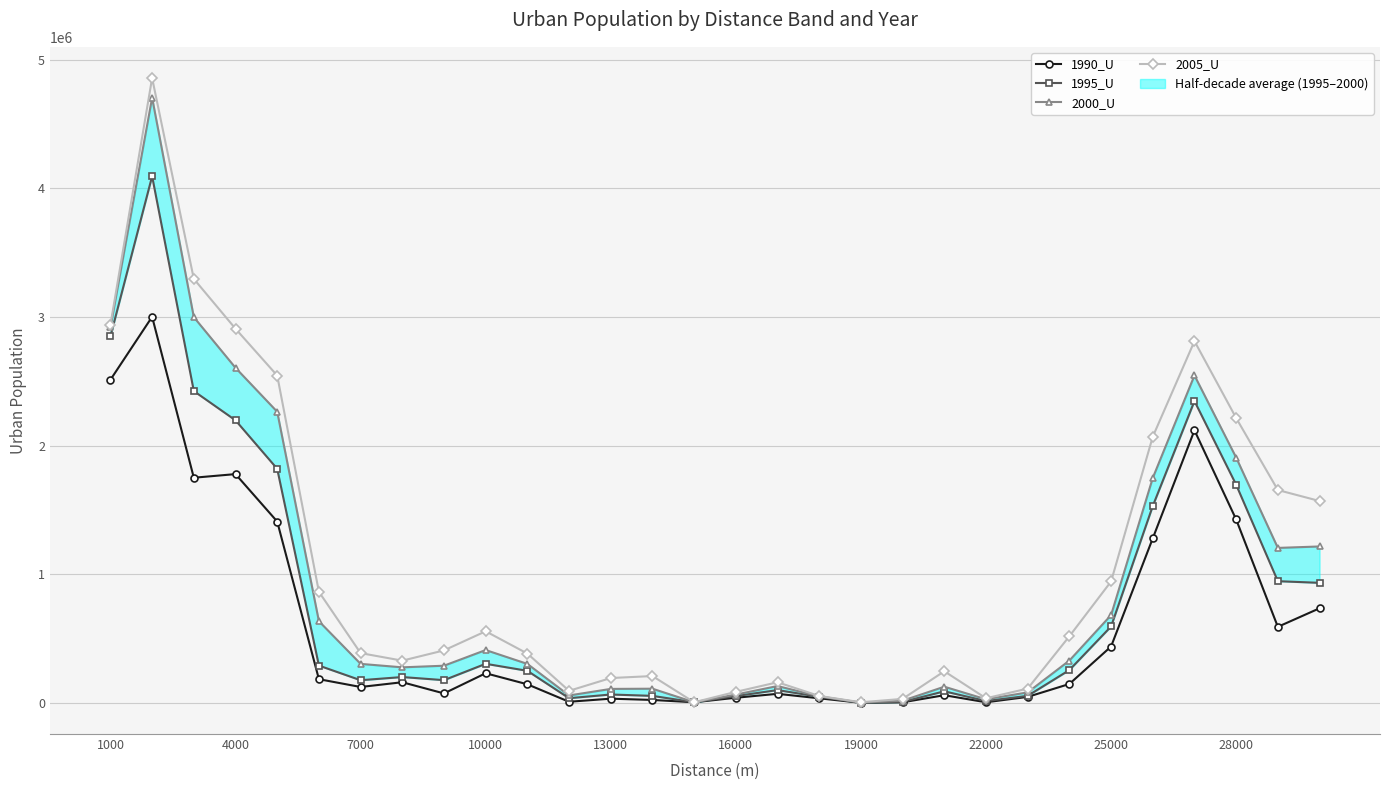

How many lines are shown in the chart?

4